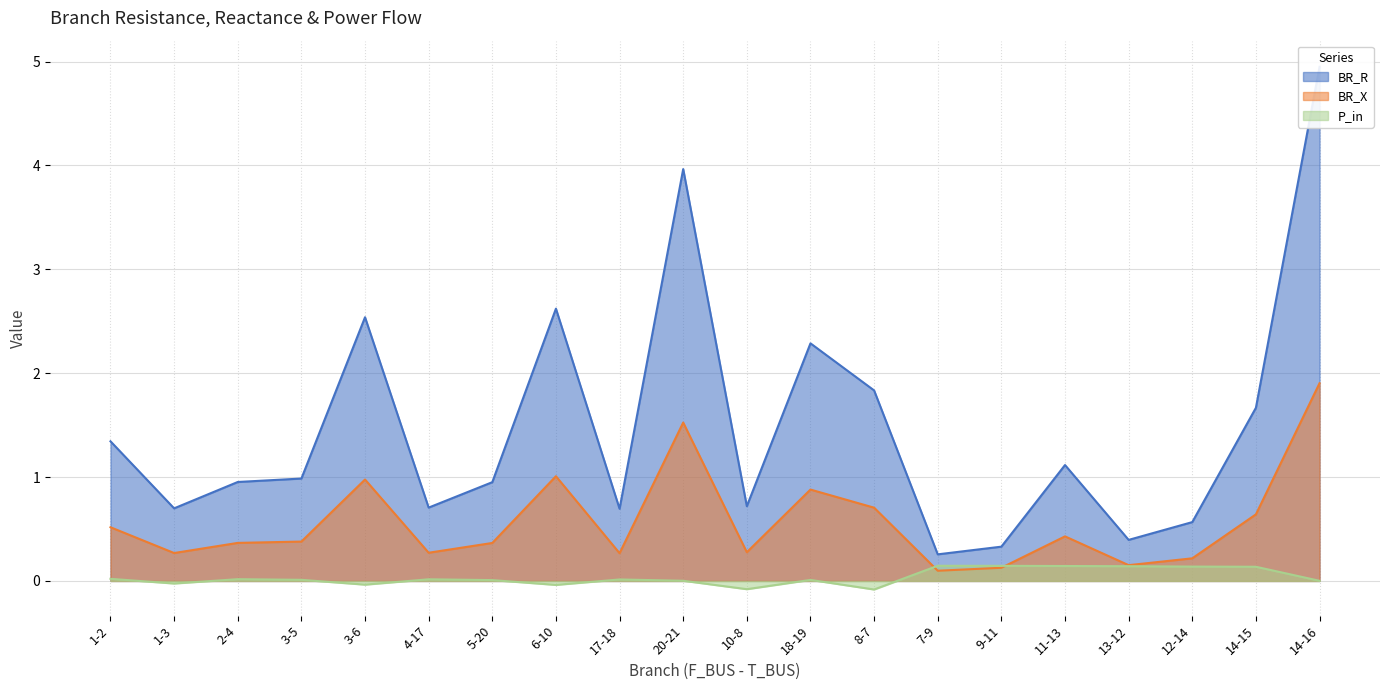

List the series in order of their overall mean, highest first.

BR_R, BR_X, P_in